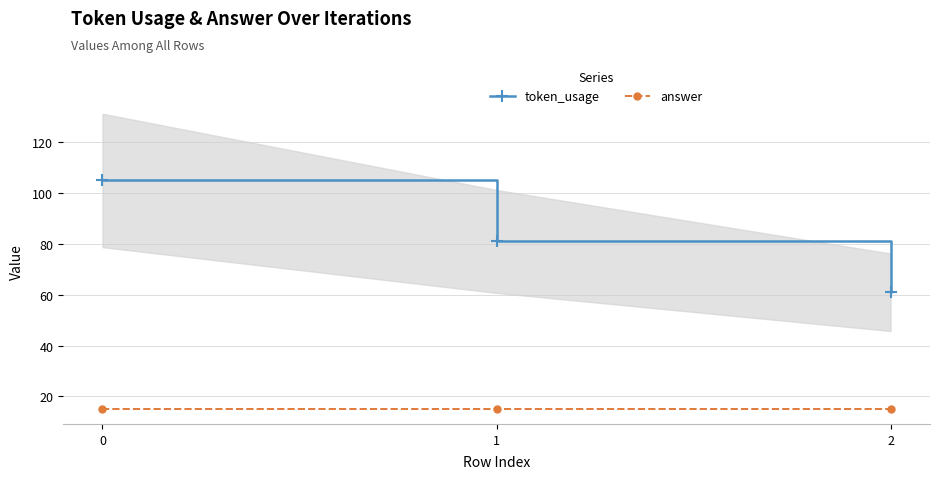

At which label does token_usage reach its minimum?

2